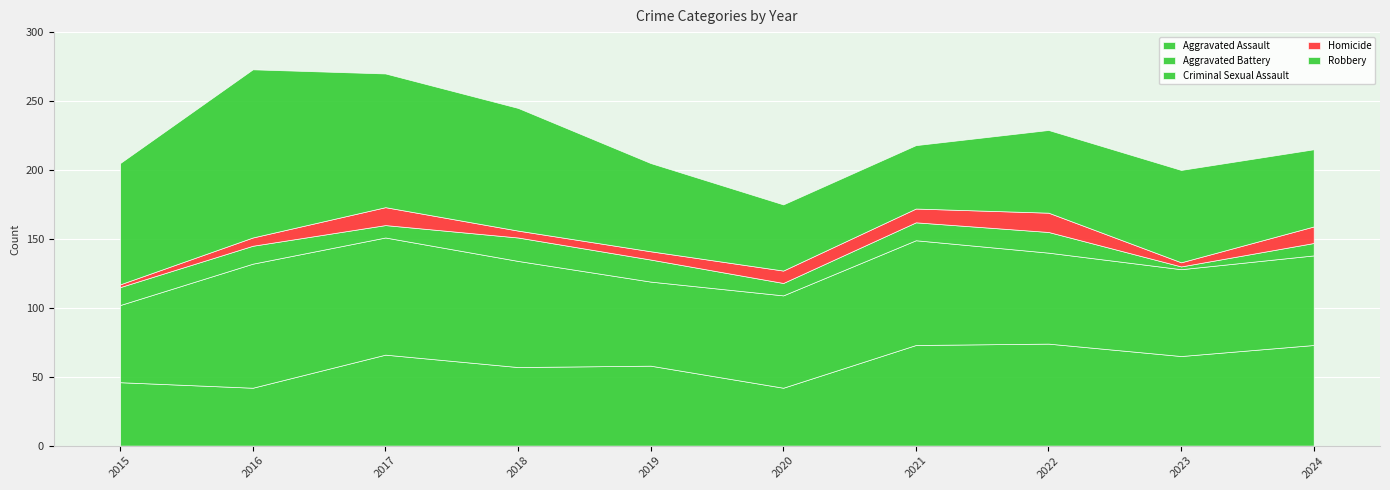

What is the difference between the highest and lowest values at 2024?

64